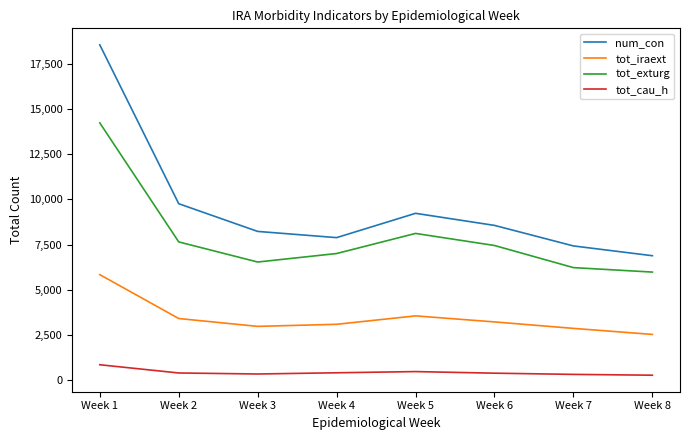

In tot_cau_h, how many points are higher than both neighbors (excluding endpoints)?

1